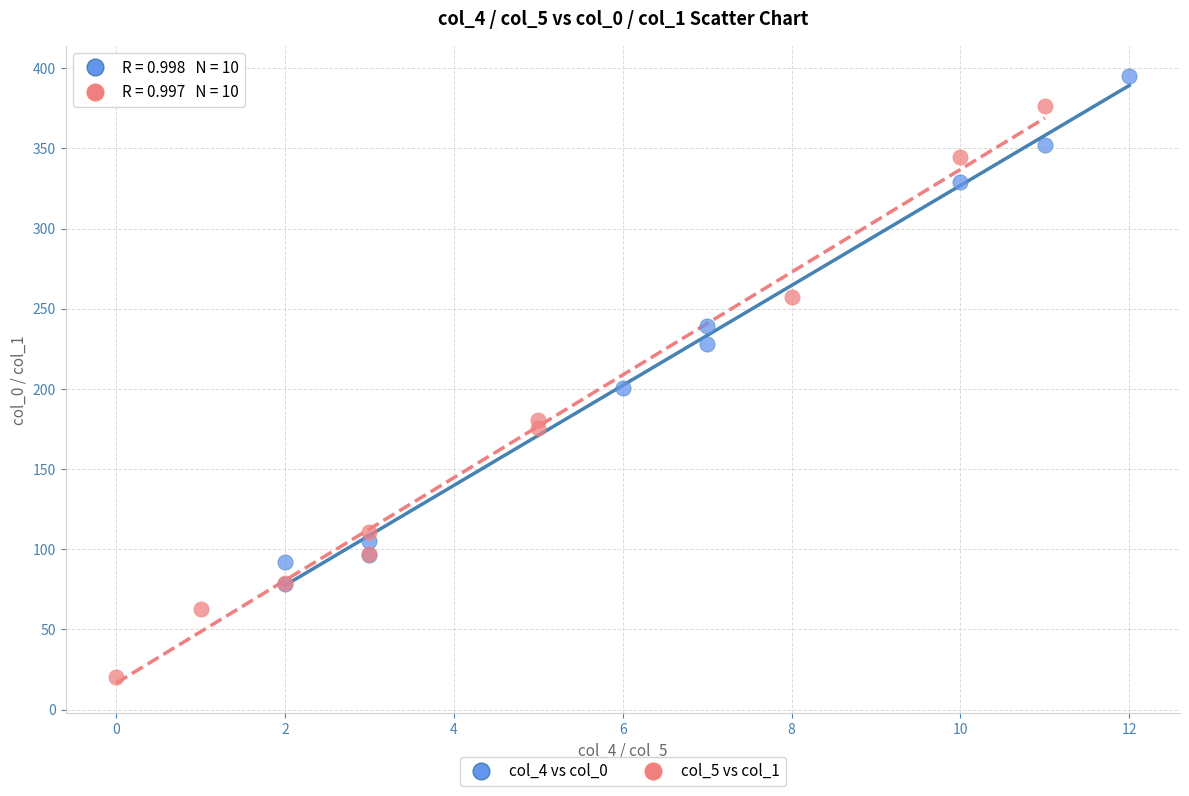

Which series has the largest Y range (max minus min)?

col_5 vs col_1